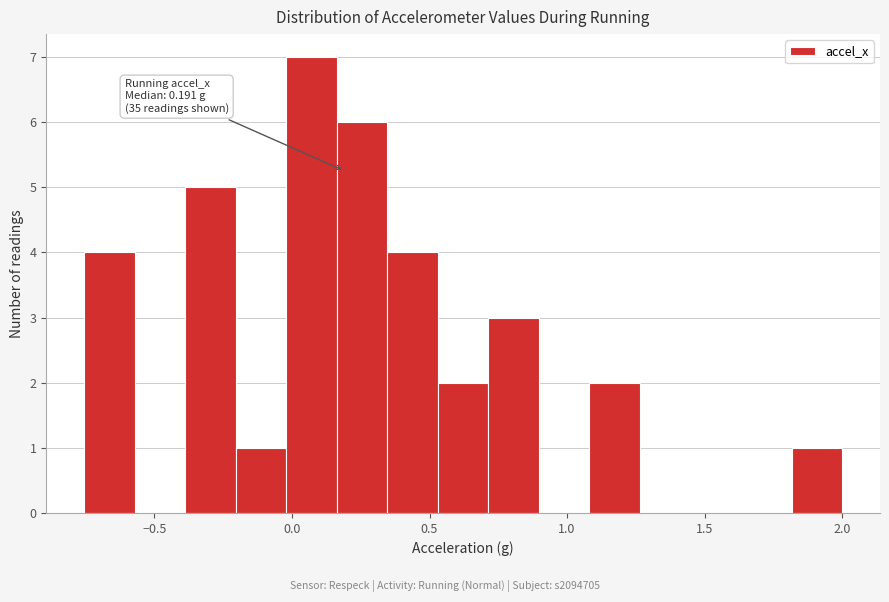

Read against the x-axis, roughly where is the centre of the tallest bar?

0.05